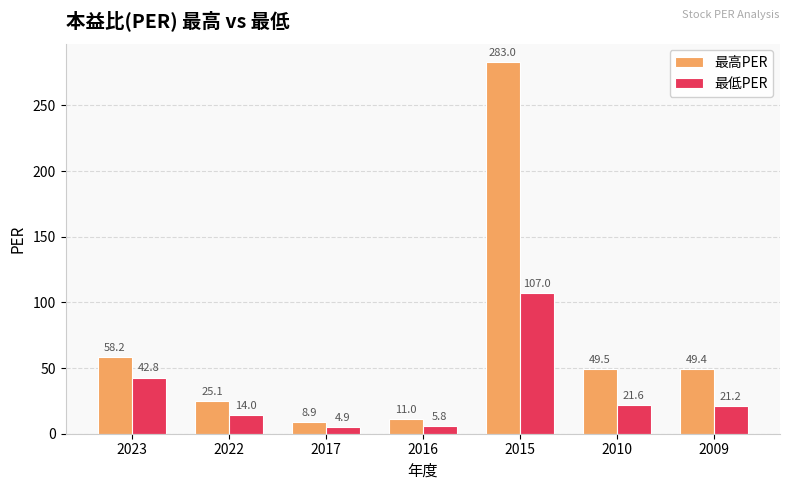

Rank the categories by 最低PER value from highest to lowest.

2015, 2023, 2010, 2009, 2022, 2016, 2017